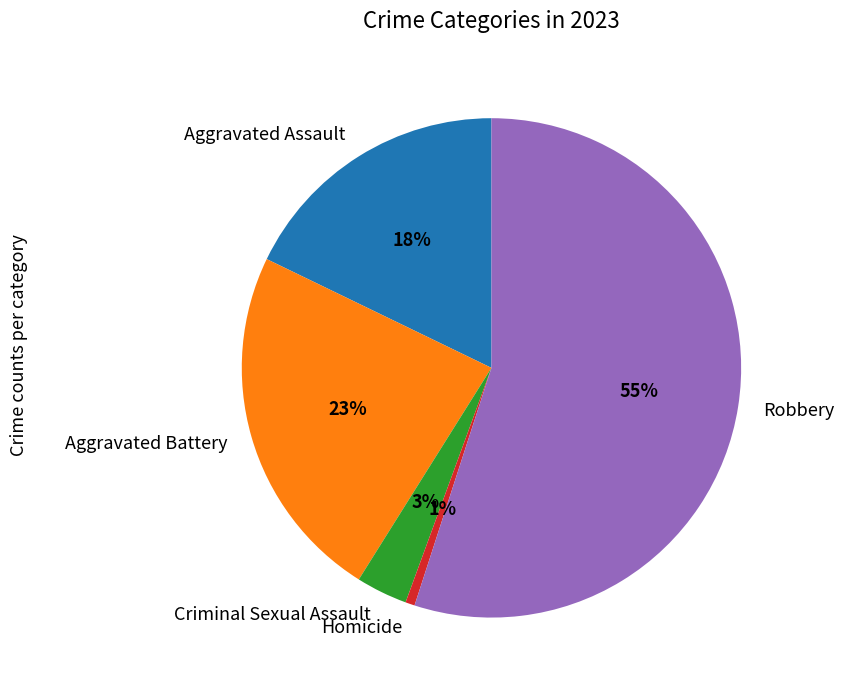

Is there any slice that represents more than half of the pie?

Yes